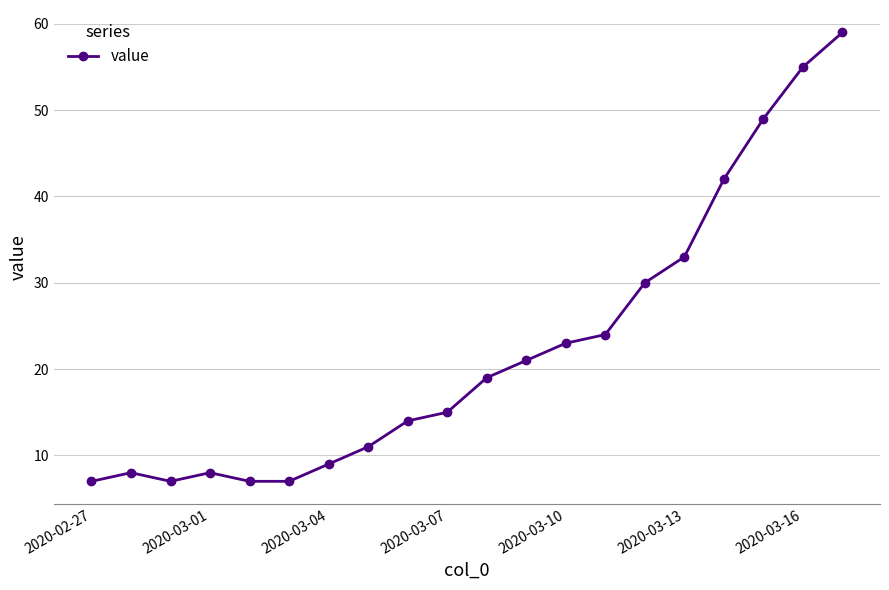

Reading left to right, list all the values displayed in this chart.

7	8	7	8	7	7	9	11	14	15	19	21	23	24	30	33	42	49	55	59